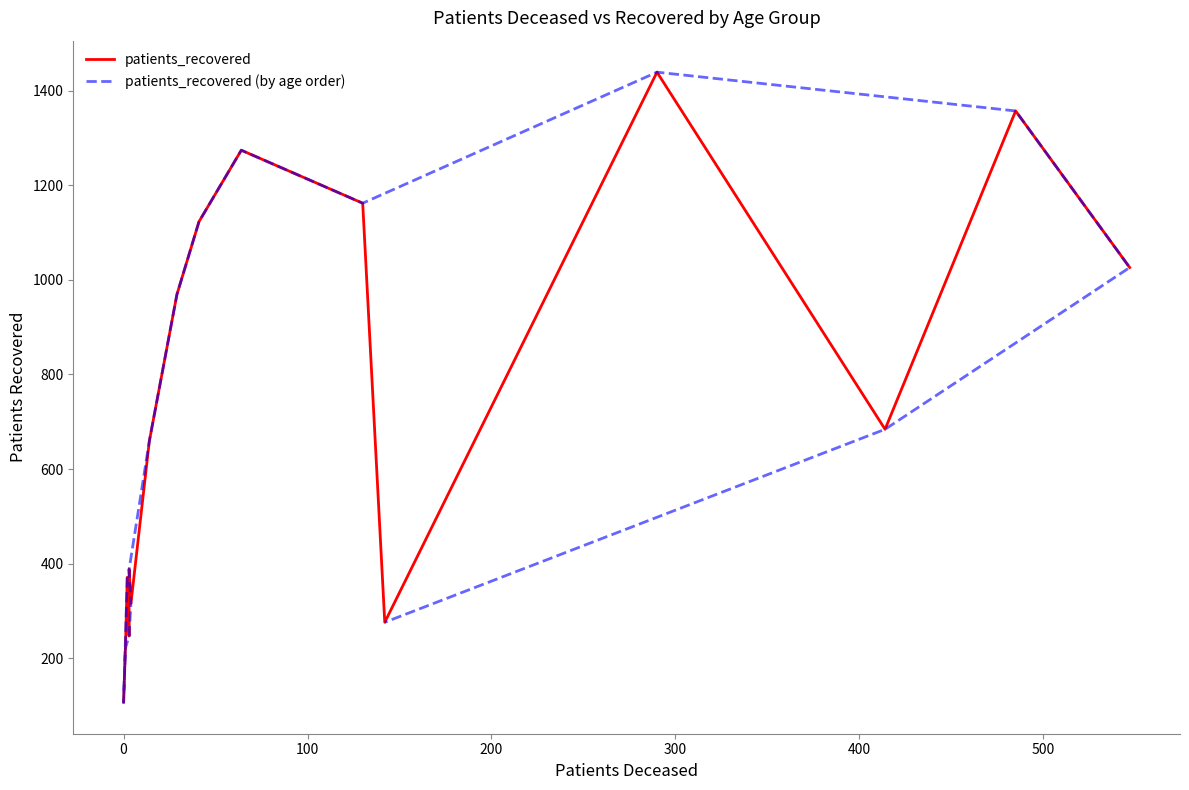

True or false: patients_recovered and patients_recovered (by age order) cross at least once.

True